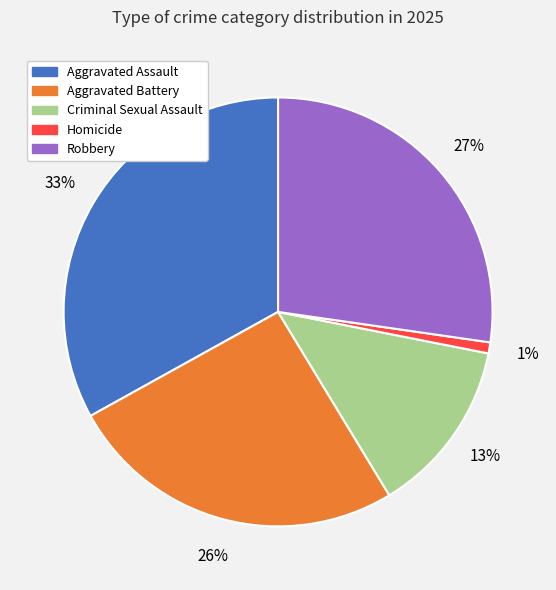

Is it true that Robbery is 27% of the pie?

True